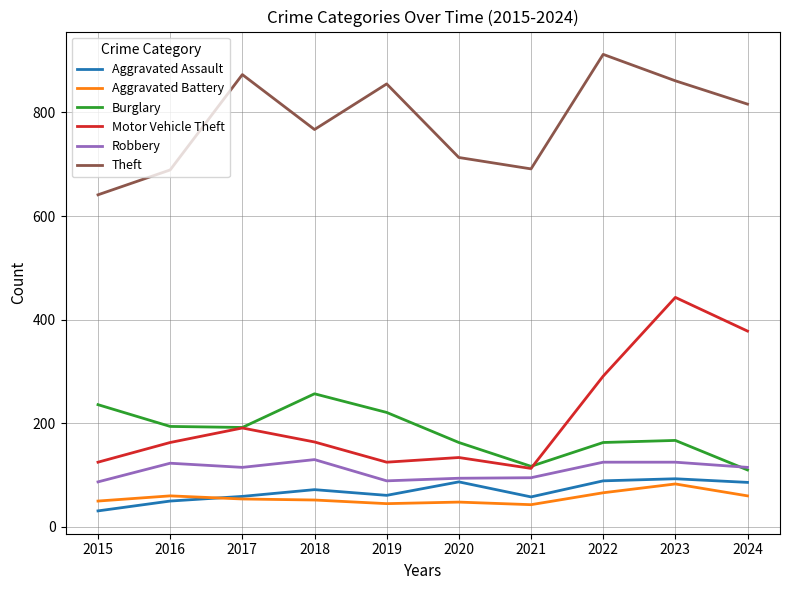

Where is Motor Vehicle Theft nearest to the value 278?

2022